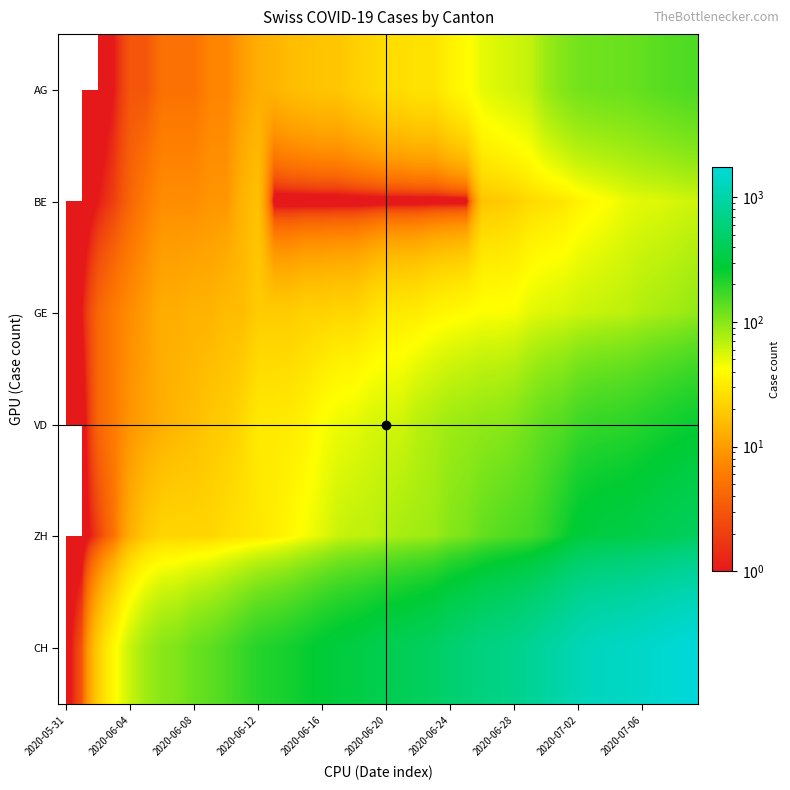

Reading left to right, extract all data points from this chart.

AG: 0	0	0	1	3	3	5	5	5	7	7	10	13	14	16	17	18	18	21	23	26	26	28	28	35	40	50	55	59	65	88	103	116	120	123	125	132	140	147	153
BE: 0	0	1	2	4	6	8	8	8	9	9	14	17	0	0	0	0	0	0	0	0	0	0	0	0	0	18	19	21	25	27	29	35	39	43	49	52	53	57	59
GE: 0	1	4	6	8	10	13	13	14	14	16	16	20	20	20	22	22	23	23	27	31	31	32	36	38	40	43	43	44	51	55	56	61	63	66	68	75	79	83	91
VD: 0	0	4	6	9	11	13	15	16	19	20	24	31	31	32	35	43	48	50	56	58	60	71	77	86	89	95	97	105	121	138	147	172	185	188	195	208	224	240	252
ZH: 0	0	2	5	13	19	23	23	23	23	26	28	30	33	38	45	52	62	67	68	75	80	83	87	103	111	130	142	153	162	190	238	294	317	330	338	357	382	405	424
CH: 0	3	20	38	62	84	100	107	125	136	154	178	206	218	234	258	285	309	325	353	385	399	431	462	528	572	640	683	722	813	918	1036	1185	1284	1334	1387	1468	1567	1668	1757